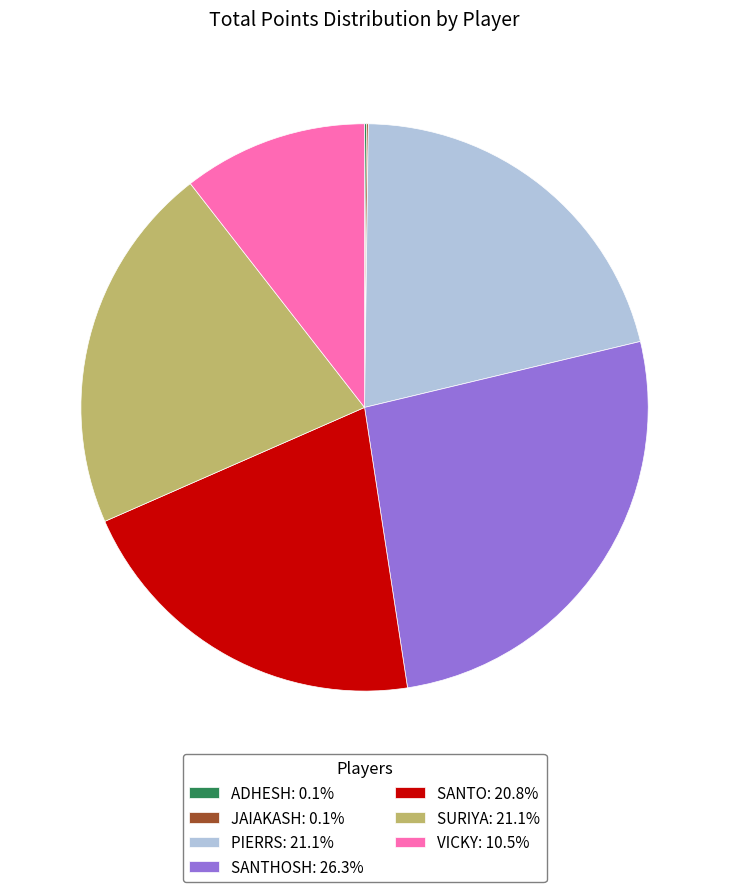

Does SANTHOSH: 26.3% represent more than half of the total?

No